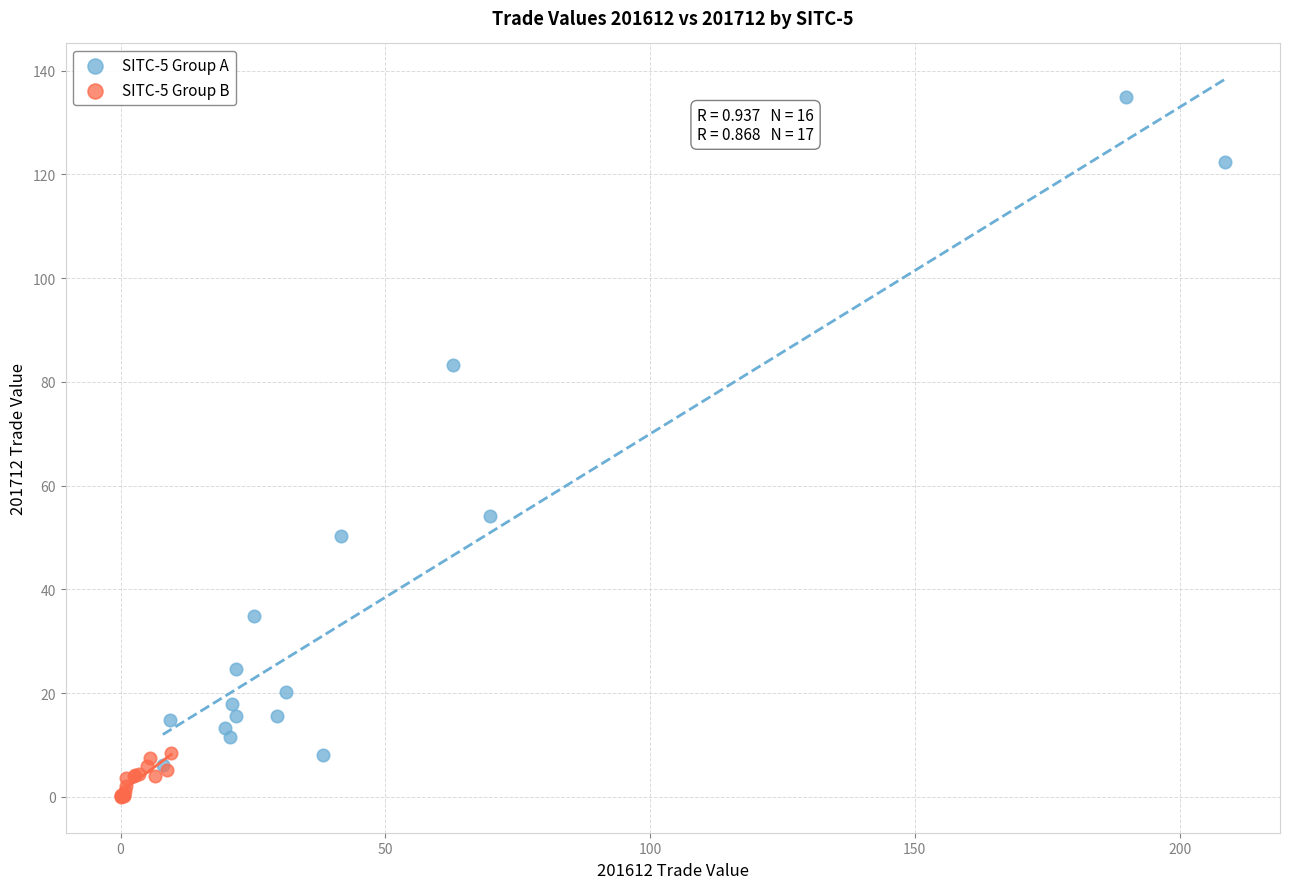

Which series reaches the minimum Y coordinate?

SITC-5 Group B